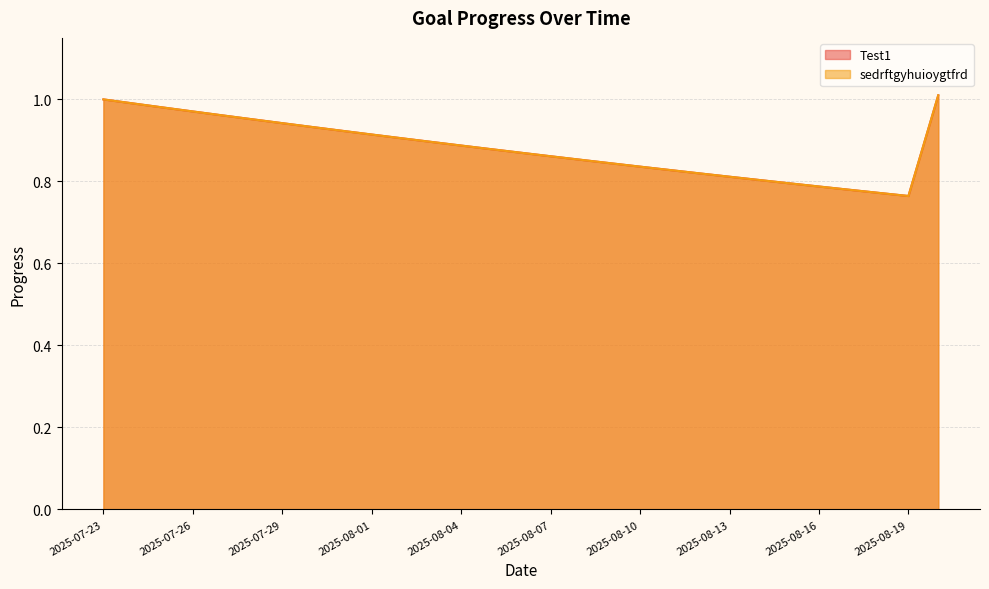

How many interior local valleys does the sedrftgyhuioygtfrd series have?

1